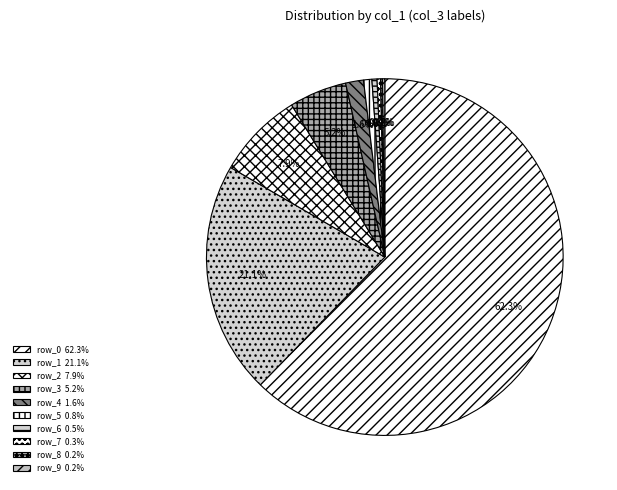

What percentage do row_8 and row_9 together represent?

0.4%